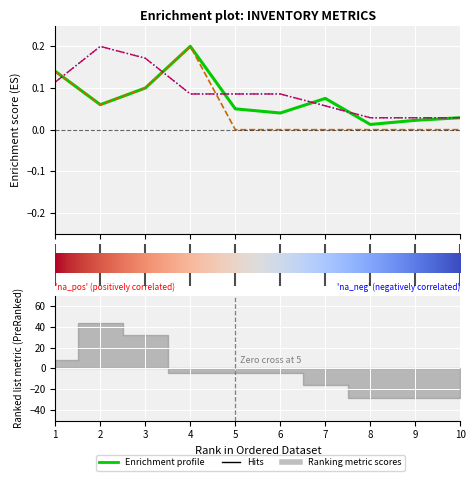

At which category does AverageDemand reach its first local peak?

4